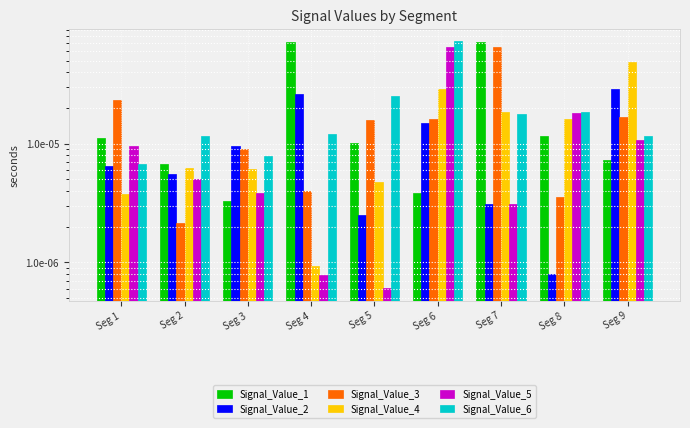

Which has a higher value, Seg 1 or Seg 6?

Seg 1